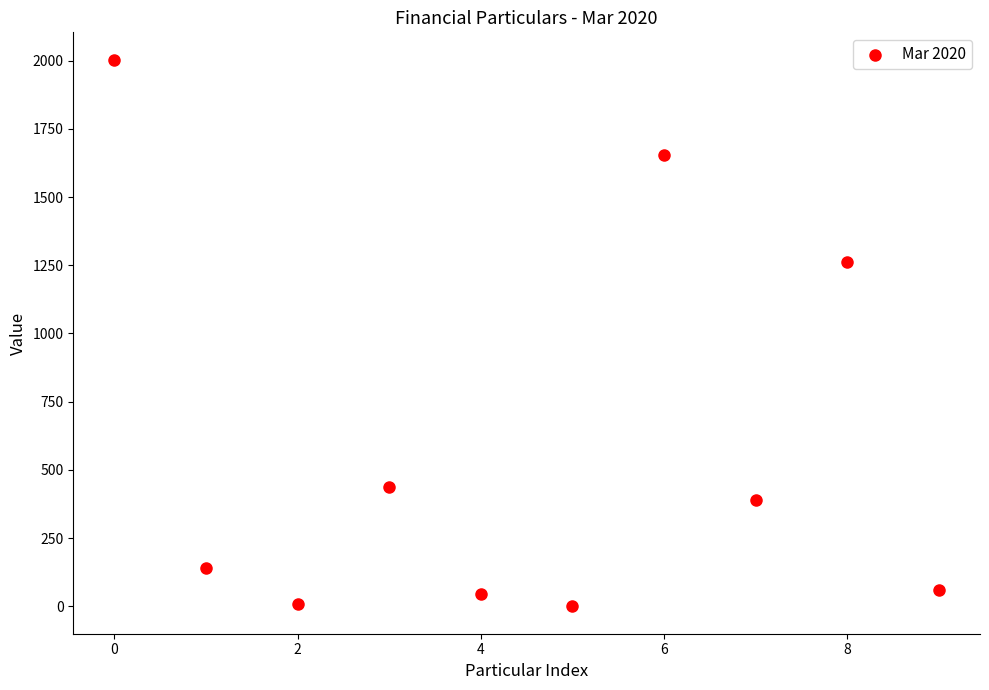

What Y value in the scatter plot is closest to 1001?

1262.4